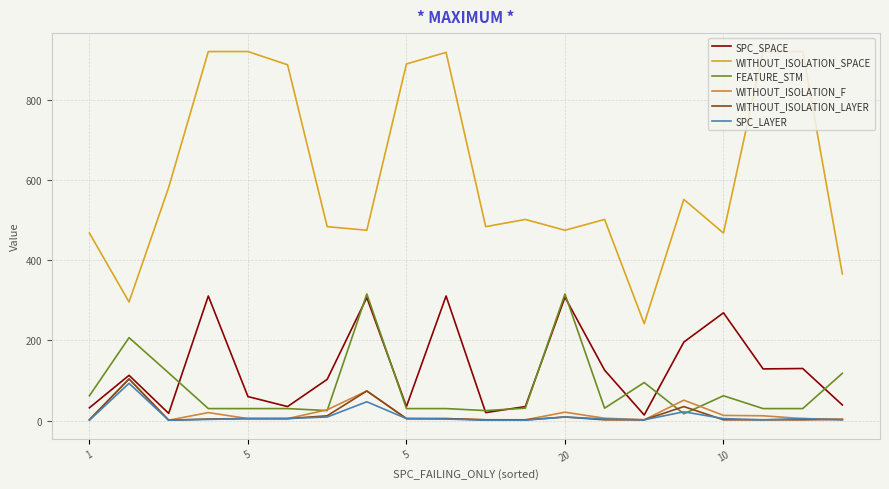

What is the highest value of the WITHOUT_ISOLATION_F series?

104